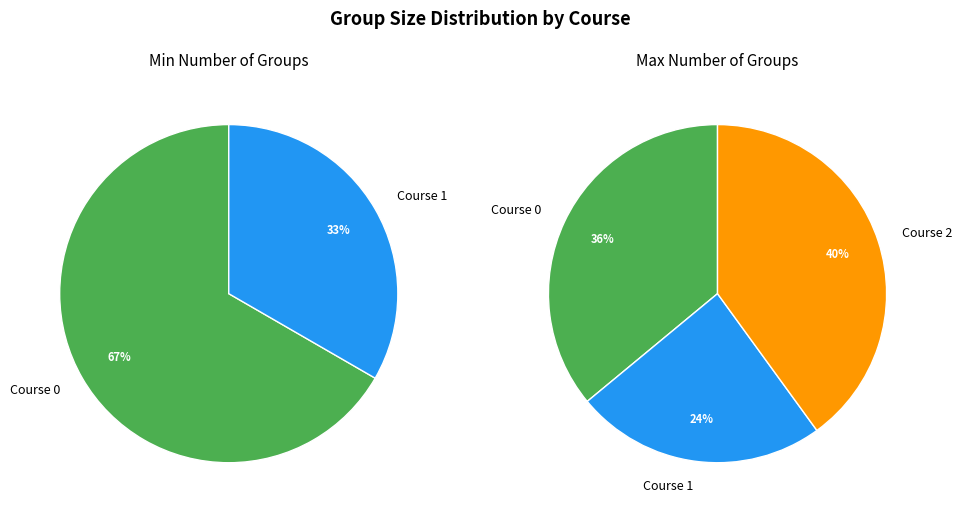

True or false: Course 1 accounts for 24% of the total.

True